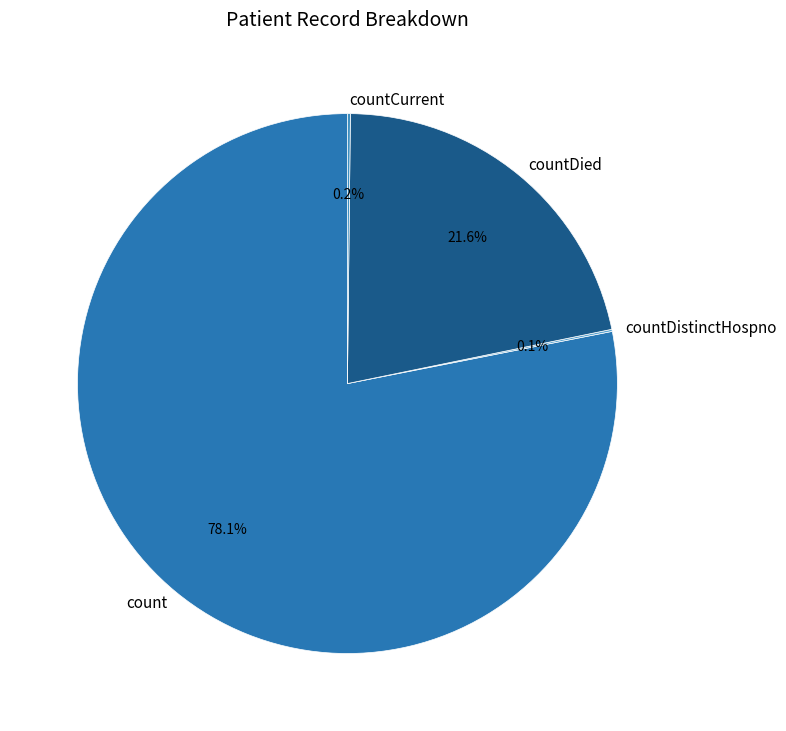

To the nearest percent, what is the difference between the largest and smallest slice percentages?

78%